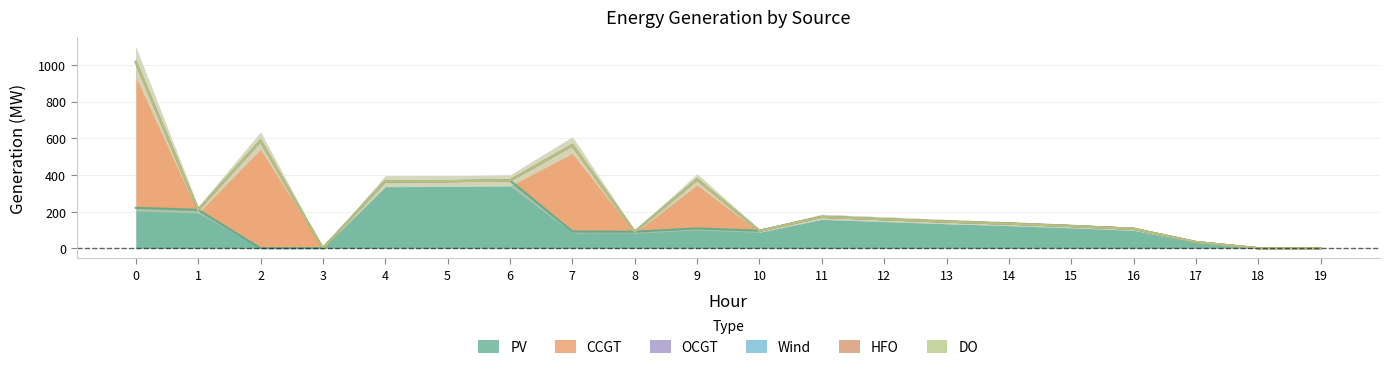

True or false: Wind and PV intersect in this chart.

False